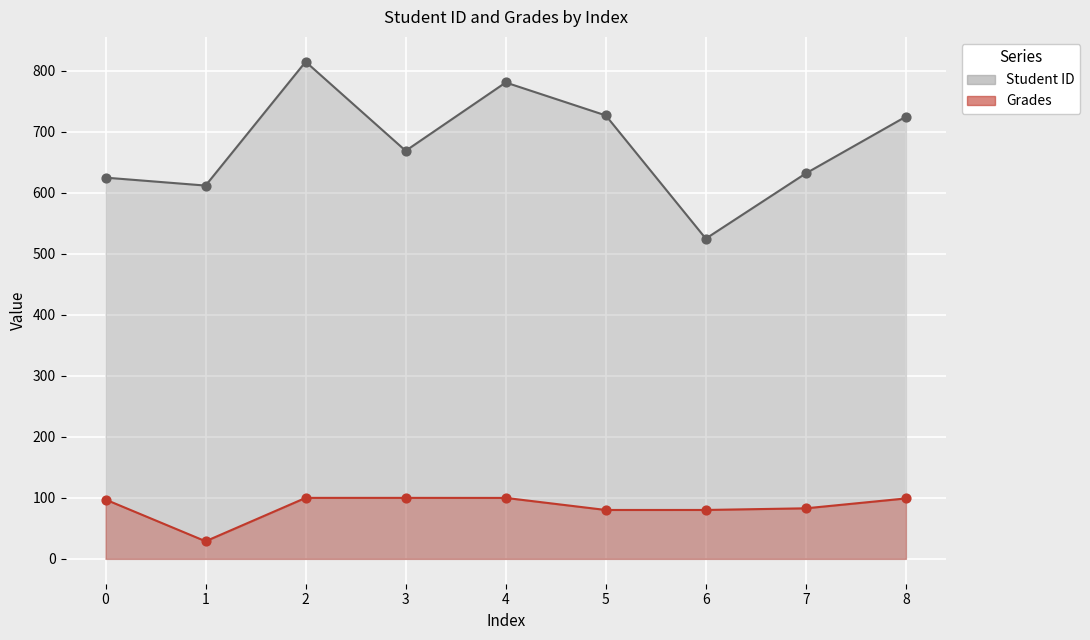

What are all the series names shown in the legend?

Student ID, Grades